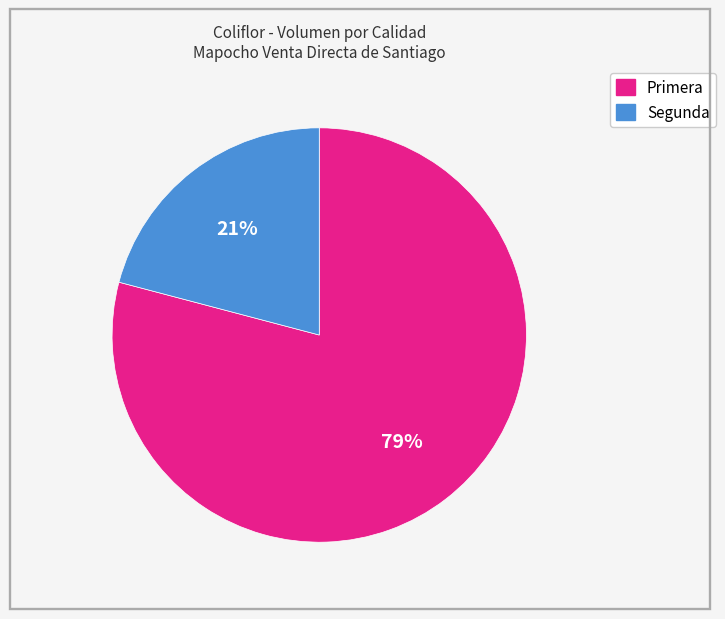

Which has a higher value, Segunda or Primera?

Primera